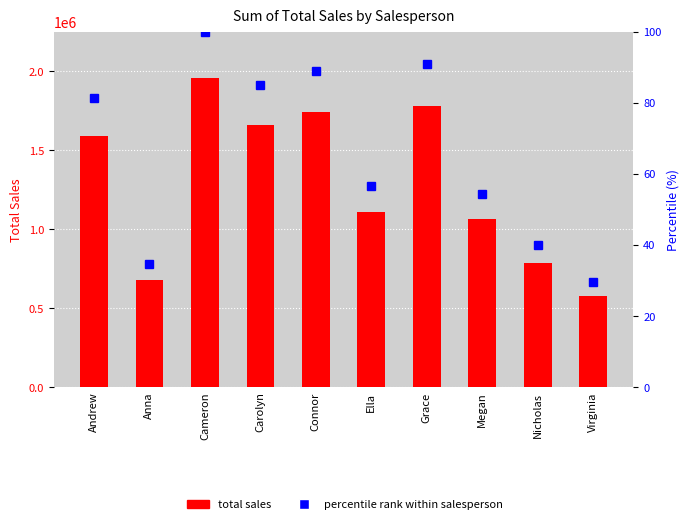

At how many categories does at least one series exceed 1394594?

5